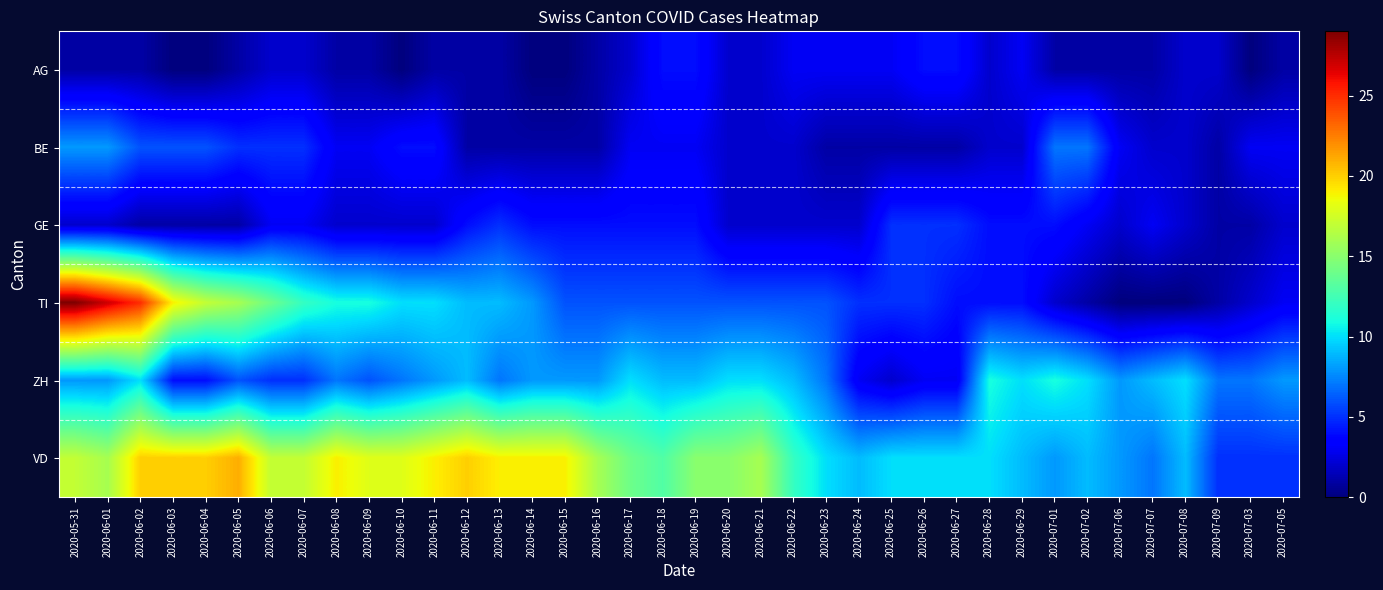

Reading left to right, transcribe all the data shown in this chart.

AG: 2020-05-31=1	2020-06-01=1	2020-06-02=1	2020-06-03=0	2020-06-04=0	2020-06-05=1	2020-06-06=2	2020-06-07=2	2020-06-08=1	2020-06-09=1	2020-06-10=0	2020-06-11=1	2020-06-12=1	2020-06-13=1	2020-06-14=0	2020-06-15=0	2020-06-16=1	2020-06-17=2	2020-06-18=4	2020-06-19=4	2020-06-20=2	2020-06-21=2	2020-06-22=3	2020-06-23=3	2020-06-24=3	2020-06-25=3	2020-06-26=4	2020-06-27=4	2020-06-28=2	2020-06-29=3	2020-07-01=1	2020-07-02=1	2020-07-06=1	2020-07-07=1	2020-07-08=2	2020-07-09=2	2020-07-03=0	2020-07-05=1
BE: 2020-05-31=8	2020-06-01=8	2020-06-02=6	2020-06-03=6	2020-06-04=6	2020-06-05=5	2020-06-06=5	2020-06-07=5	2020-06-08=3	2020-06-09=3	2020-06-10=4	2020-06-11=4	2020-06-12=1	2020-06-13=1	2020-06-14=1	2020-06-15=1	2020-06-16=1	2020-06-17=3	2020-06-18=3	2020-06-19=3	2020-06-20=2	2020-06-21=2	2020-06-22=2	2020-06-23=1	2020-06-24=1	2020-06-25=1	2020-06-26=1	2020-06-27=1	2020-06-28=2	2020-06-29=2	2020-07-01=7	2020-07-02=7	2020-07-06=3	2020-07-07=2	2020-07-08=2	2020-07-09=1	2020-07-03=3	2020-07-05=3
GE: 2020-05-31=2	2020-06-01=2	2020-06-02=1	2020-06-03=1	2020-06-04=1	2020-06-05=1	2020-06-06=3	2020-06-07=3	2020-06-08=2	2020-06-09=2	2020-06-10=2	2020-06-11=2	2020-06-12=4	2020-06-13=5	2020-06-14=4	2020-06-15=4	2020-06-16=4	2020-06-17=4	2020-06-18=4	2020-06-19=4	2020-06-20=2	2020-06-21=2	2020-06-22=2	2020-06-23=2	2020-06-24=2	2020-06-25=5	2020-06-26=5	2020-06-27=5	2020-06-28=4	2020-06-29=4	2020-07-01=4	2020-07-02=3	2020-07-06=2	2020-07-07=3	2020-07-08=2	2020-07-09=1	2020-07-03=1	2020-07-05=2
TI: 2020-05-31=29	2020-06-01=27	2020-06-02=25	2020-06-03=19	2020-06-04=17	2020-06-05=16	2020-06-06=14	2020-06-07=12	2020-06-08=11	2020-06-09=11	2020-06-10=10	2020-06-11=10	2020-06-12=9	2020-06-13=9	2020-06-14=8	2020-06-15=6	2020-06-16=6	2020-06-17=6	2020-06-18=6	2020-06-19=6	2020-06-20=6	2020-06-21=6	2020-06-22=6	2020-06-23=6	2020-06-24=5	2020-06-25=5	2020-06-26=5	2020-06-27=4	2020-06-28=4	2020-06-29=4	2020-07-01=2	2020-07-02=1	2020-07-06=0	2020-07-07=0	2020-07-08=0	2020-07-09=1	2020-07-03=2	2020-07-05=3
ZH: 2020-05-31=8	2020-06-01=8	2020-06-02=10	2020-06-03=4	2020-06-04=4	2020-06-05=6	2020-06-06=5	2020-06-07=5	2020-06-08=7	2020-06-09=6	2020-06-10=7	2020-06-11=8	2020-06-12=9	2020-06-13=7	2020-06-14=8	2020-06-15=8	2020-06-16=8	2020-06-17=10	2020-06-18=9	2020-06-19=9	2020-06-20=10	2020-06-21=10	2020-06-22=9	2020-06-23=7	2020-06-24=3	2020-06-25=2	2020-06-26=3	2020-06-27=3	2020-06-28=11	2020-06-29=10	2020-07-01=11	2020-07-02=10	2020-07-06=8	2020-07-07=9	2020-07-08=10	2020-07-09=7	2020-07-03=7	2020-07-05=8
VD: 2020-05-31=17	2020-06-01=16	2020-06-02=20	2020-06-03=20	2020-06-04=20	2020-06-05=21	2020-06-06=17	2020-06-07=17	2020-06-08=19	2020-06-09=18	2020-06-10=18	2020-06-11=19	2020-06-12=20	2020-06-13=19	2020-06-14=19	2020-06-15=19	2020-06-16=16	2020-06-17=14	2020-06-18=13	2020-06-19=15	2020-06-20=15	2020-06-21=16	2020-06-22=12	2020-06-23=10	2020-06-24=9	2020-06-25=10	2020-06-26=10	2020-06-27=10	2020-06-28=10	2020-06-29=9	2020-07-01=8	2020-07-02=9	2020-07-06=8	2020-07-07=7	2020-07-08=9	2020-07-09=5	2020-07-03=5	2020-07-05=5